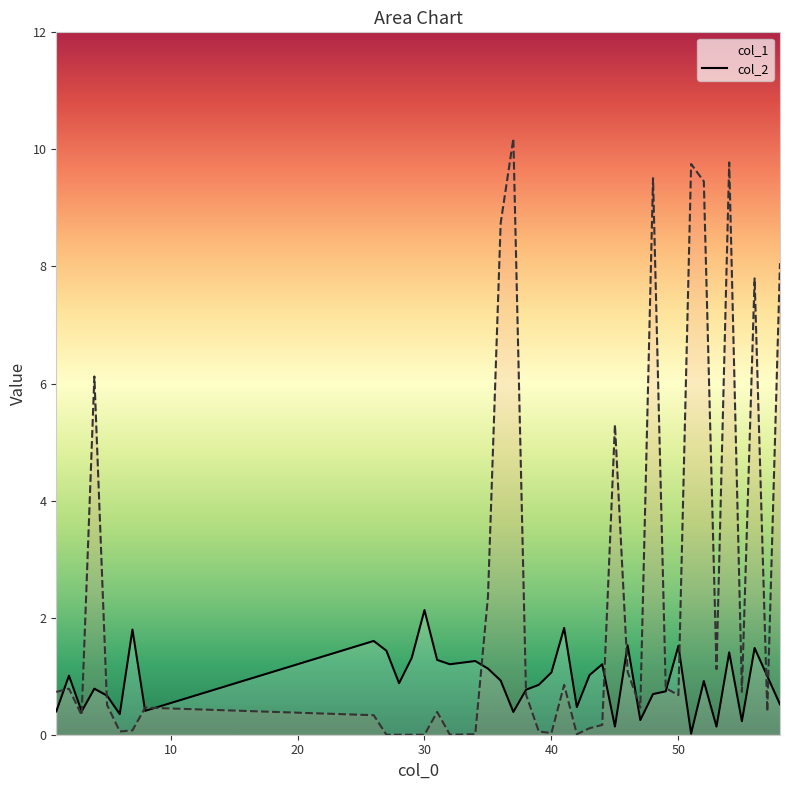

How many data points does each series have?

40